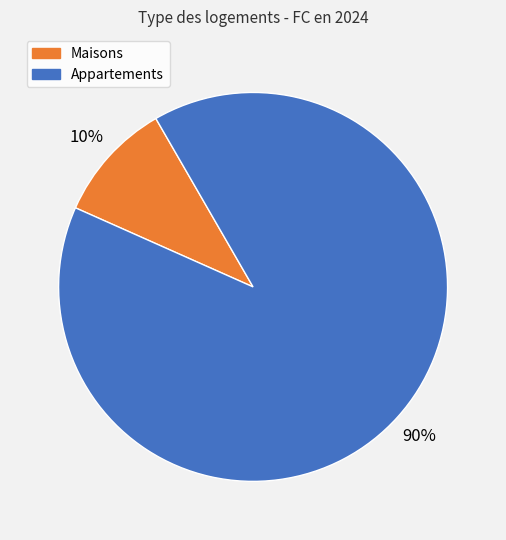

How many segments does this pie chart have?

2